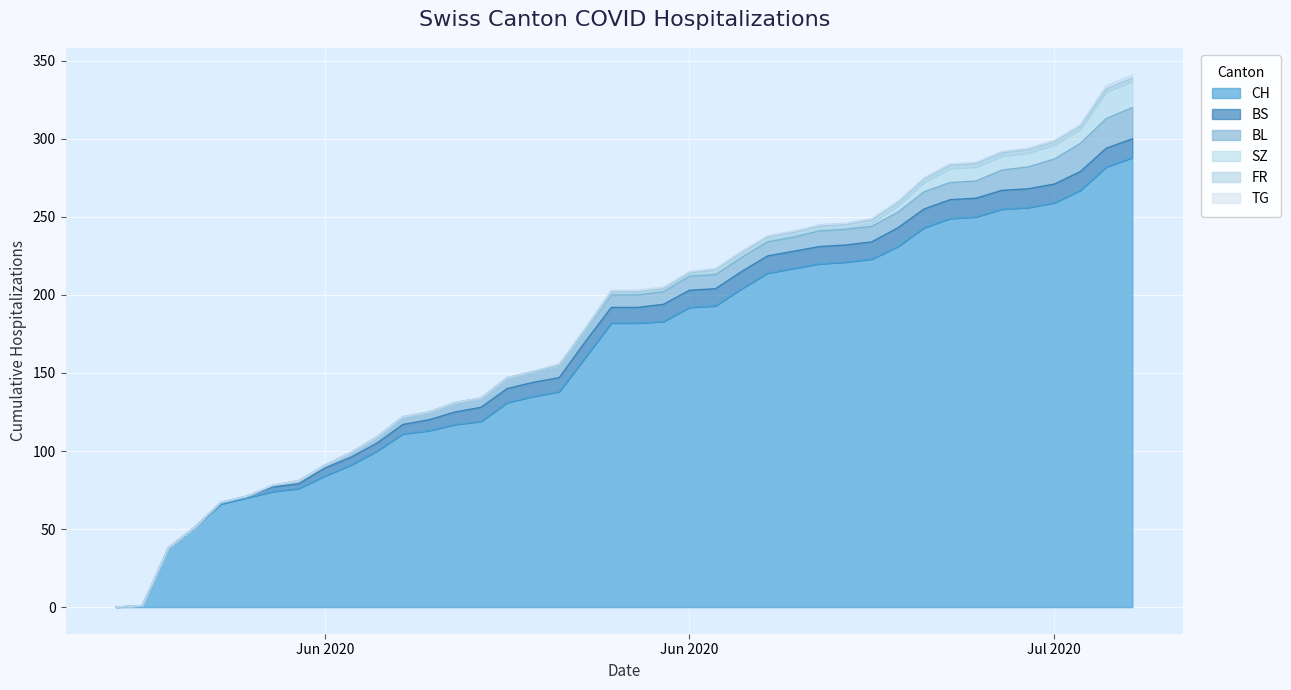

What is the maximum value for BS?

12